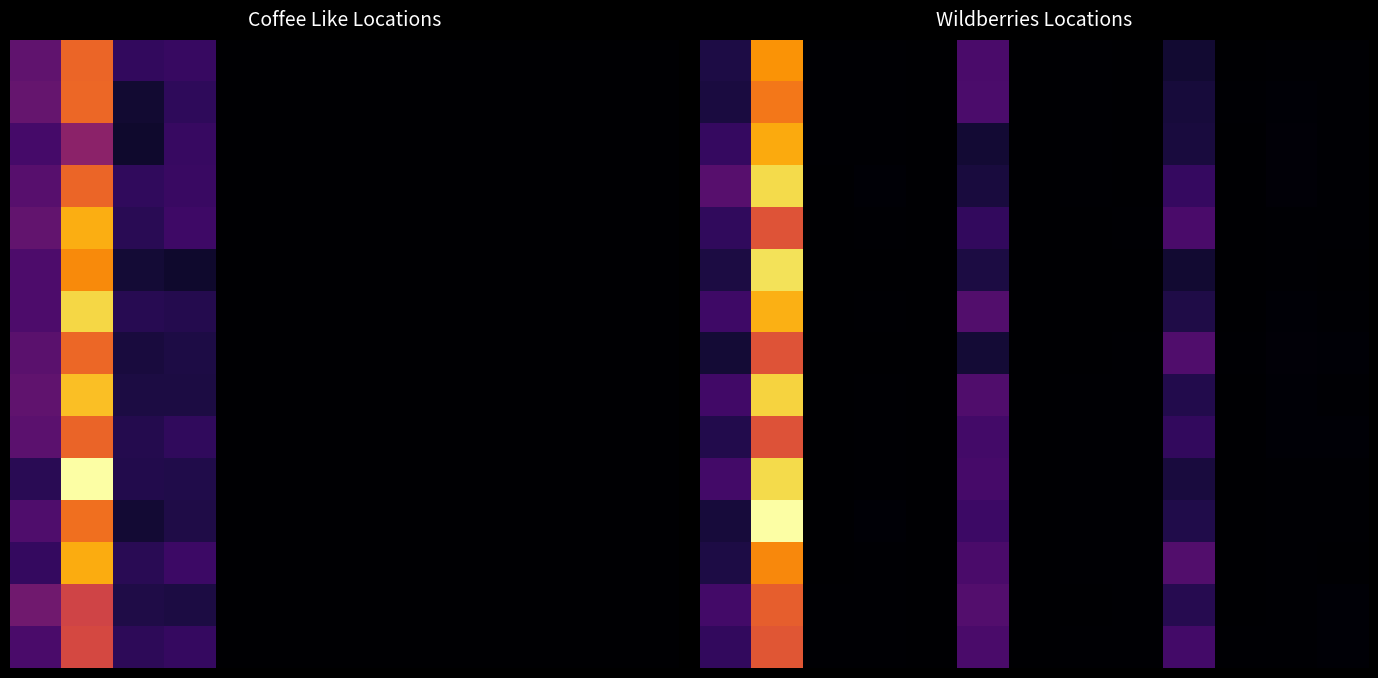

The value of 14 at 6 is 1058.1. True or false?

False